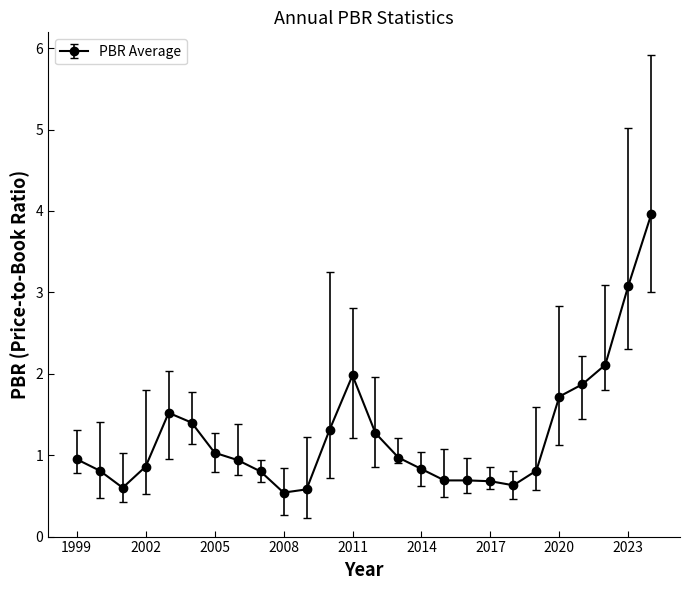

What is the greatest value displayed?

4.0